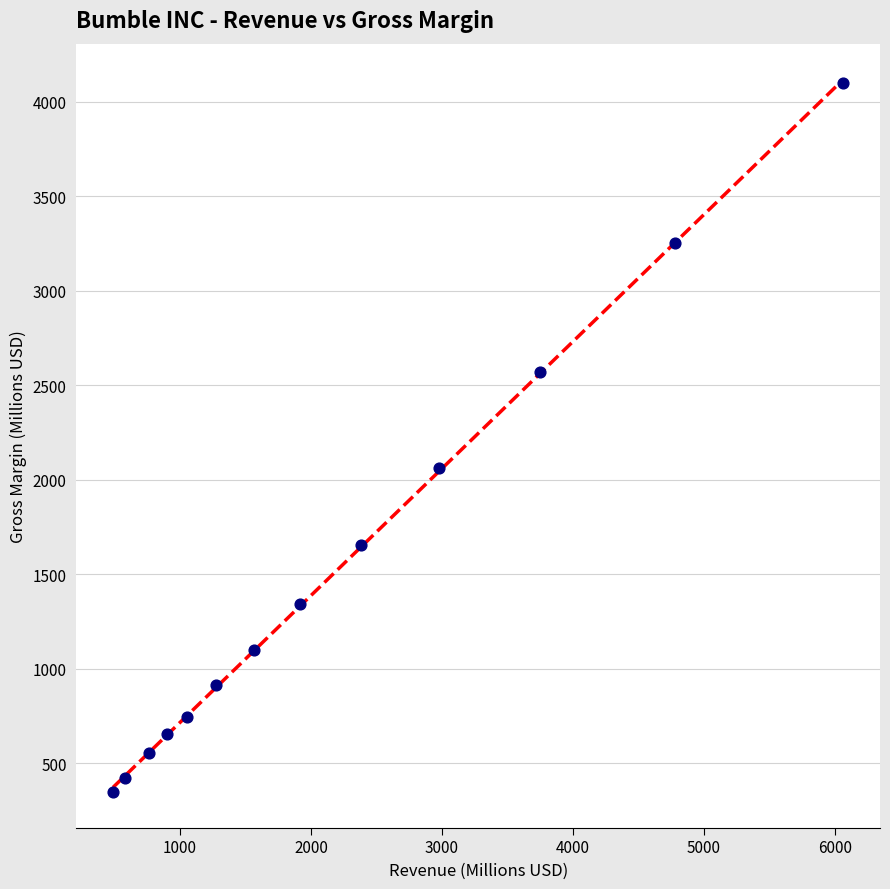

What Y value in the scatter plot is closest to 2224?

2063.4